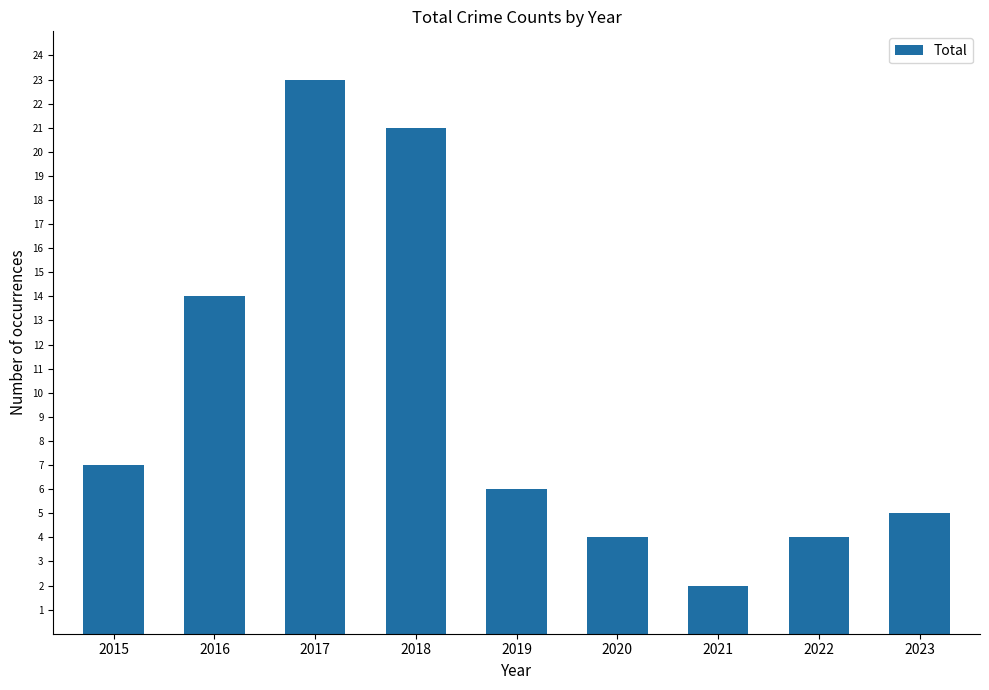

Reading left to right, transcribe all the data shown in this chart.

2015=7	2016=14	2017=23	2018=21	2019=6	2020=4	2021=2	2022=4	2023=5